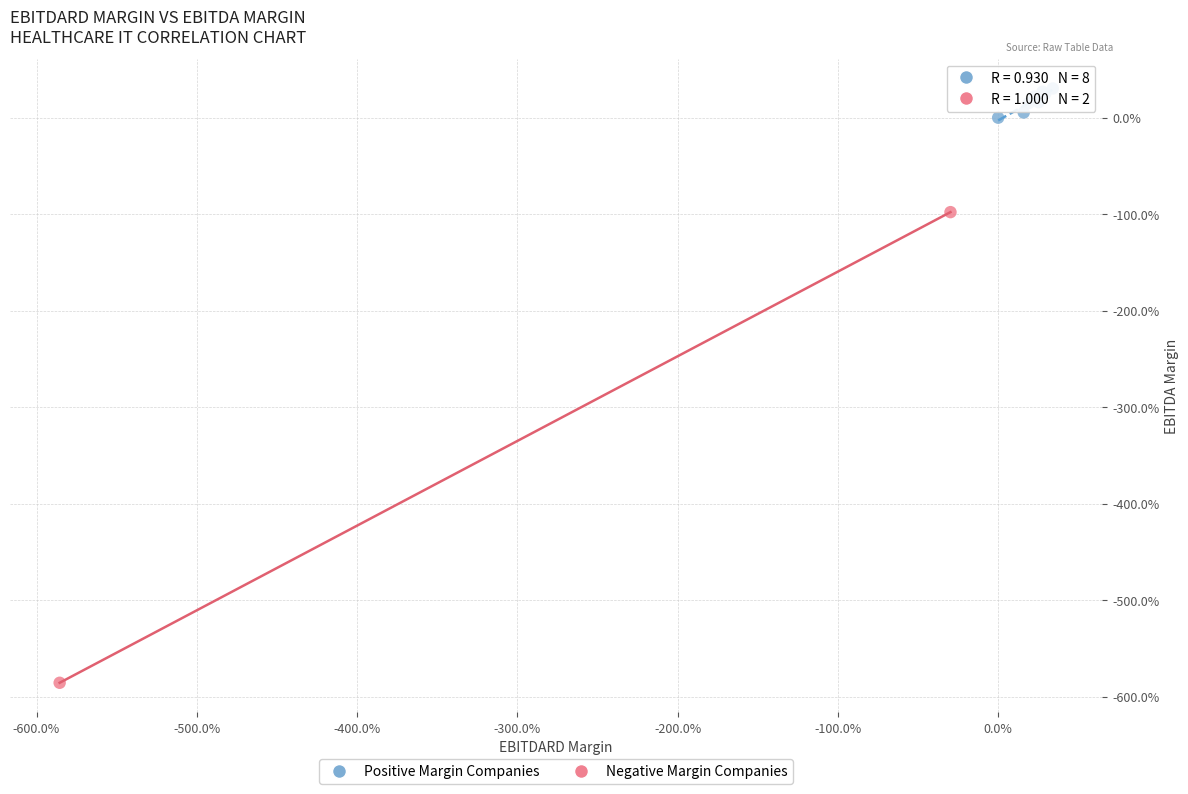

Which series reaches the minimum Y coordinate?

Negative Margin Companies